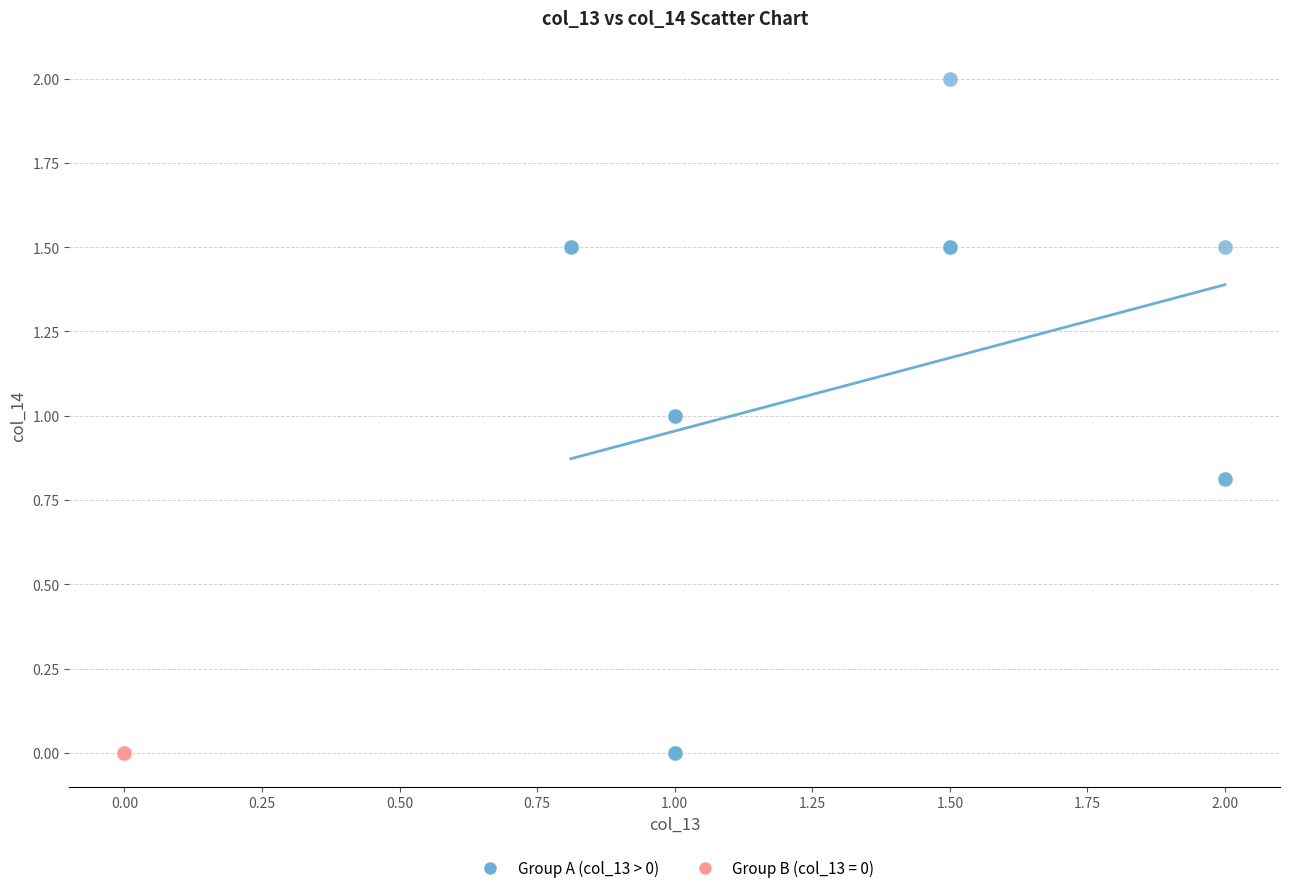

Which series contains the highest Y value?

Group A (col_13 > 0)